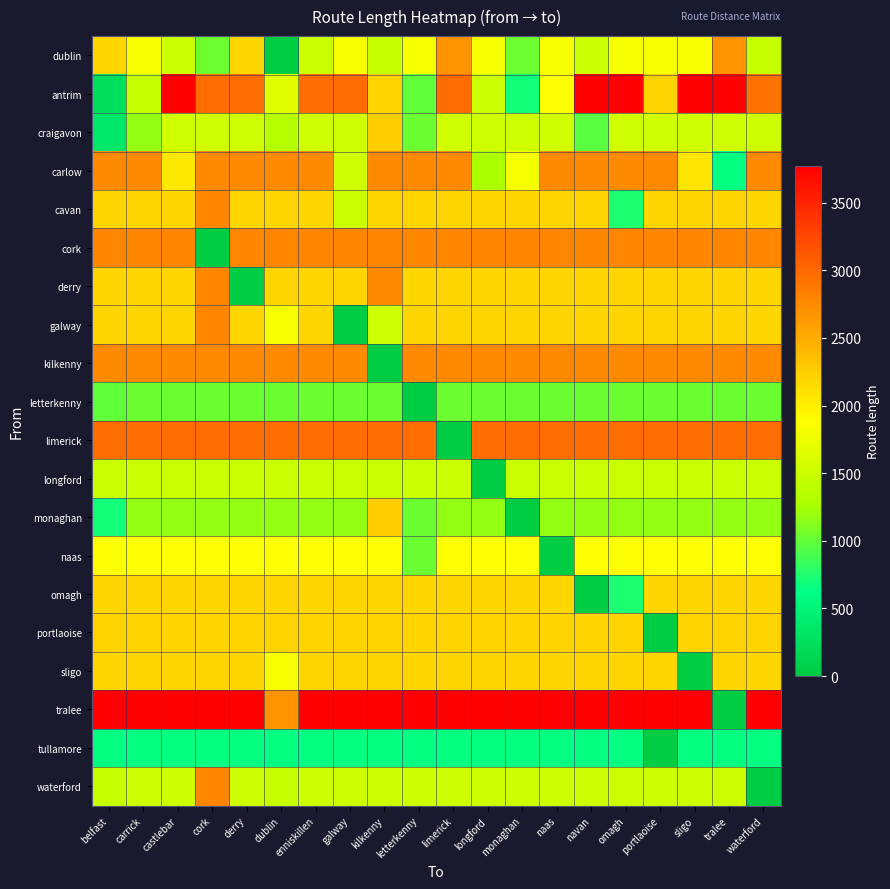

Reading left to right, what are all the values shown in this chart?

dublin: belfast=2183.0	carrick=1840.7	castlebar=1517.1	cork=1032.8	derry=2183.0	dublin=0.0	enniskillen=1517.1	galway=1852.6	kilkenny=1466.1	letterkenny=1840.7	limerick=2676.4	longford=1840.7	monaghan=1032.8	naas=1840.7	navan=1517.1	omagh=1840.7	portlaoise=1840.7	sligo=1840.7	tralee=2676.4	waterford=1466.1
antrim: belfast=248.2	carrick=1473.1	castlebar=3774.1	cork=2964.1	derry=2964.1	dublin=1672.4	enniskillen=2964.1	galway=2964.1	kilkenny=2211.0	letterkenny=992.0	limerick=2964.1	longford=1497.6	monaghan=694.5	naas=1879.7	navan=3774.1	omagh=3774.1	portlaoise=2211.0	sligo=3774.1	tralee=3774.1	waterford=2928.5
craigavon: belfast=356.0	carrick=1176.4	castlebar=1540.4	cork=1540.4	derry=1540.4	dublin=1354.0	enniskillen=1540.4	galway=1540.4	kilkenny=2251.3	letterkenny=1031.4	limerick=1540.4	longford=1540.4	monaghan=1540.4	naas=1541.3	navan=961.1	omagh=1540.4	portlaoise=1540.4	sligo=1540.4	tralee=1540.4	waterford=1528.0
carlow: belfast=2748.7	carrick=2748.7	castlebar=2049.9	cork=2748.7	derry=2748.7	dublin=2748.7	enniskillen=2748.7	galway=1534.1	kilkenny=2748.7	letterkenny=2748.7	limerick=2748.7	longford=1284.5	monaghan=1814.7	naas=2748.7	navan=2748.7	omagh=2748.7	portlaoise=2748.7	sligo=2072.2	tralee=649.8	waterford=2748.7
cavan: belfast=2183.0	carrick=2183.0	castlebar=2183.0	cork=2770.2	derry=2183.0	dublin=2183.0	enniskillen=2183.0	galway=1504.7	kilkenny=2183.0	letterkenny=2183.0	limerick=2183.0	longford=2183.0	monaghan=2183.0	naas=2183.0	navan=2183.0	omagh=734.8	portlaoise=2183.0	sligo=2183.0	tralee=2183.0	waterford=2183.0
cork: belfast=2770.2	carrick=2770.2	castlebar=2770.2	cork=0.0	derry=2770.2	dublin=2770.2	enniskillen=2770.2	galway=2770.2	kilkenny=2770.2	letterkenny=2770.2	limerick=2770.2	longford=2770.2	monaghan=2770.2	naas=2770.2	navan=2770.2	omagh=2770.2	portlaoise=2770.2	sligo=2770.2	tralee=2770.2	waterford=2770.2
derry: belfast=2183.0	carrick=2183.0	castlebar=2183.0	cork=2770.2	derry=0.0	dublin=2183.0	enniskillen=2183.0	galway=2183.0	kilkenny=2748.7	letterkenny=2183.0	limerick=2183.0	longford=2183.0	monaghan=2183.0	naas=2183.0	navan=2183.0	omagh=2183.0	portlaoise=2183.0	sligo=2183.0	tralee=2183.0	waterford=2183.0
galway: belfast=2183.0	carrick=2183.0	castlebar=2183.0	cork=2770.2	derry=2183.0	dublin=1852.6	enniskillen=2183.0	galway=0.0	kilkenny=1534.1	letterkenny=2183.0	limerick=2183.0	longford=2183.0	monaghan=2183.0	naas=2183.0	navan=2183.0	omagh=2183.0	portlaoise=2183.0	sligo=2183.0	tralee=2183.0	waterford=2183.0
kilkenny: belfast=2748.7	carrick=2748.7	castlebar=2748.7	cork=2748.7	derry=2748.7	dublin=2748.7	enniskillen=2748.7	galway=2748.7	kilkenny=0.0	letterkenny=2748.7	limerick=2748.7	longford=2748.7	monaghan=2748.7	naas=2748.7	navan=2748.7	omagh=2748.7	portlaoise=2748.7	sligo=2748.7	tralee=2748.7	waterford=2748.7
letterkenny: belfast=992.0	carrick=1031.4	castlebar=1031.4	cork=1031.4	derry=1031.4	dublin=1031.4	enniskillen=1031.4	galway=1031.4	kilkenny=1031.4	letterkenny=0.0	limerick=1031.4	longford=1031.4	monaghan=1031.4	naas=1031.4	navan=1031.4	omagh=1031.4	portlaoise=1031.4	sligo=1031.4	tralee=1031.4	waterford=1031.4
limerick: belfast=2964.1	carrick=2964.1	castlebar=2964.1	cork=2964.1	derry=2964.1	dublin=2964.1	enniskillen=2964.1	galway=2964.1	kilkenny=2964.1	letterkenny=2964.1	limerick=0.0	longford=2964.1	monaghan=2964.1	naas=2964.1	navan=2964.1	omagh=2964.1	portlaoise=2964.1	sligo=2964.1	tralee=2964.1	waterford=2964.1
longford: belfast=1497.6	carrick=1497.6	castlebar=1497.6	cork=1497.6	derry=1497.6	dublin=1497.6	enniskillen=1497.6	galway=1497.6	kilkenny=1497.6	letterkenny=1497.6	limerick=1497.6	longford=0.0	monaghan=1497.6	naas=1497.6	navan=1497.6	omagh=1497.6	portlaoise=1497.6	sligo=1497.6	tralee=1497.6	waterford=1497.6
monaghan: belfast=694.5	carrick=1176.4	castlebar=1176.4	cork=1176.4	derry=1176.4	dublin=1176.4	enniskillen=1176.4	galway=1176.4	kilkenny=2251.3	letterkenny=1031.4	limerick=1176.4	longford=1176.4	monaghan=0.0	naas=1176.4	navan=1176.4	omagh=1176.4	portlaoise=1176.4	sligo=1176.4	tralee=1176.4	waterford=1176.4
naas: belfast=1879.7	carrick=1879.7	castlebar=1879.7	cork=1879.7	derry=1879.7	dublin=1879.7	enniskillen=1879.7	galway=1879.7	kilkenny=1879.7	letterkenny=1031.4	limerick=1879.7	longford=1879.7	monaghan=1879.7	naas=0.0	navan=1879.7	omagh=1879.7	portlaoise=1879.7	sligo=1879.7	tralee=1879.7	waterford=1879.7
omagh: belfast=2183.0	carrick=2183.0	castlebar=2183.0	cork=2183.0	derry=2183.0	dublin=2183.0	enniskillen=2183.0	galway=2183.0	kilkenny=2183.0	letterkenny=2183.0	limerick=2183.0	longford=2183.0	monaghan=2183.0	naas=2183.0	navan=0.0	omagh=734.8	portlaoise=2183.0	sligo=2183.0	tralee=2183.0	waterford=2183.0
portlaoise: belfast=2211.0	carrick=2211.0	castlebar=2211.0	cork=2211.0	derry=2211.0	dublin=2211.0	enniskillen=2211.0	galway=2211.0	kilkenny=2211.0	letterkenny=2211.0	limerick=2211.0	longford=2211.0	monaghan=2211.0	naas=2211.0	navan=2211.0	omagh=2211.0	portlaoise=0.0	sligo=2211.0	tralee=2211.0	waterford=2211.0
sligo: belfast=2183.0	carrick=2183.0	castlebar=2183.0	cork=2183.0	derry=2183.0	dublin=1840.7	enniskillen=2183.0	galway=2183.0	kilkenny=2183.0	letterkenny=2183.0	limerick=2183.0	longford=2183.0	monaghan=2183.0	naas=2183.0	navan=2183.0	omagh=2183.0	portlaoise=2183.0	sligo=0.0	tralee=2183.0	waterford=2183.0
tralee: belfast=3774.1	carrick=3774.1	castlebar=3774.1	cork=3774.1	derry=3774.1	dublin=2676.4	enniskillen=3774.1	galway=3774.1	kilkenny=3774.1	letterkenny=3774.1	limerick=3774.1	longford=3774.1	monaghan=3774.1	naas=3774.1	navan=3774.1	omagh=3774.1	portlaoise=3774.1	sligo=3774.1	tralee=0.0	waterford=3774.1
tullamore: belfast=649.8	carrick=649.8	castlebar=649.8	cork=649.8	derry=649.8	dublin=649.8	enniskillen=649.8	galway=649.8	kilkenny=649.8	letterkenny=649.8	limerick=649.8	longford=649.8	monaghan=649.8	naas=649.8	navan=649.8	omagh=649.8	portlaoise=0.0	sligo=649.8	tralee=649.8	waterford=649.8
waterford: belfast=1466.1	carrick=1528.0	castlebar=1528.0	cork=2770.2	derry=1528.0	dublin=1466.1	enniskillen=1528.0	galway=1528.0	kilkenny=1528.0	letterkenny=1528.0	limerick=1528.0	longford=1528.0	monaghan=1528.0	naas=1528.0	navan=1528.0	omagh=1528.0	portlaoise=1528.0	sligo=1528.0	tralee=1528.0	waterford=0.0